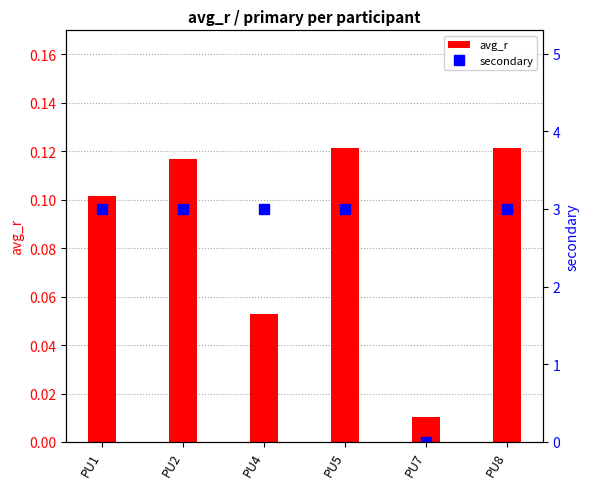

What is the total value across all series at PU5?

3.1